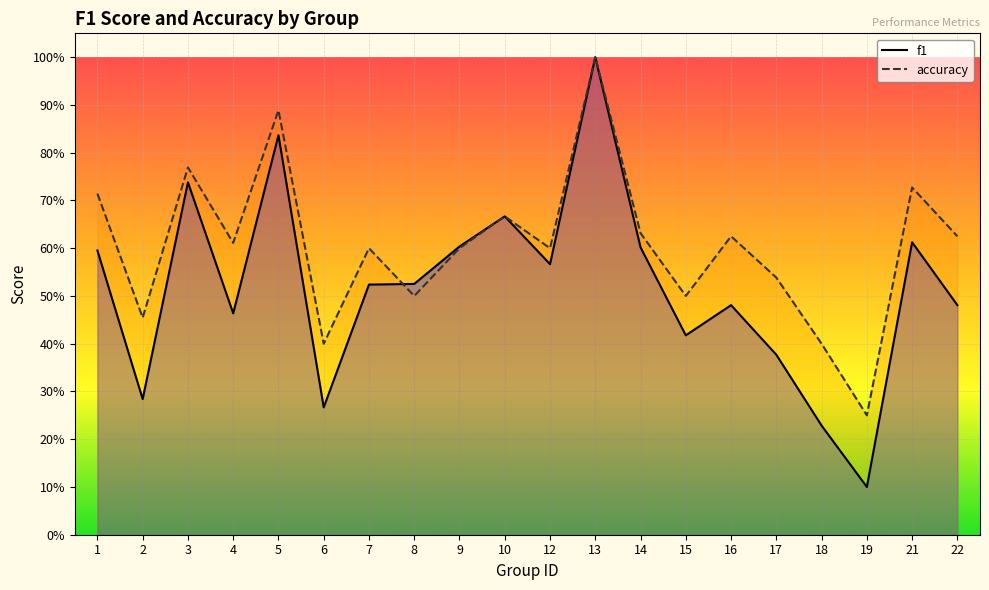

Count the accuracy values in the range 0 to 1.

20